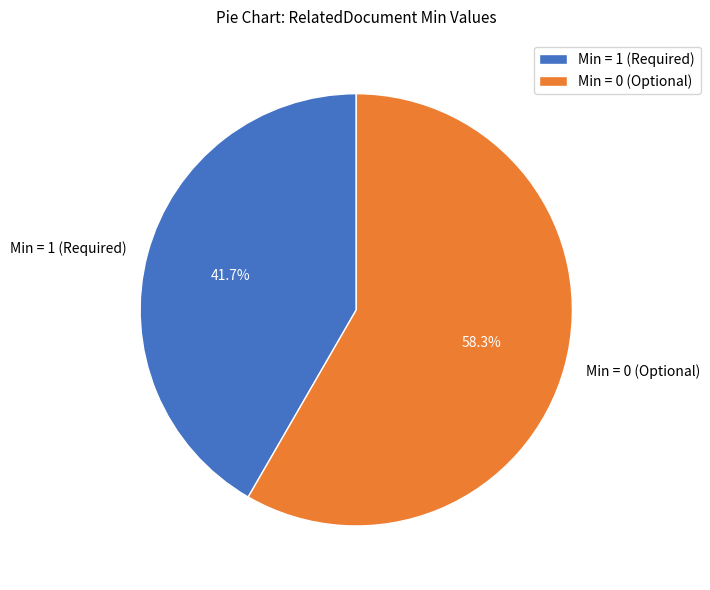

Which category has the smallest portion of the pie?

Min = 1 (Required)